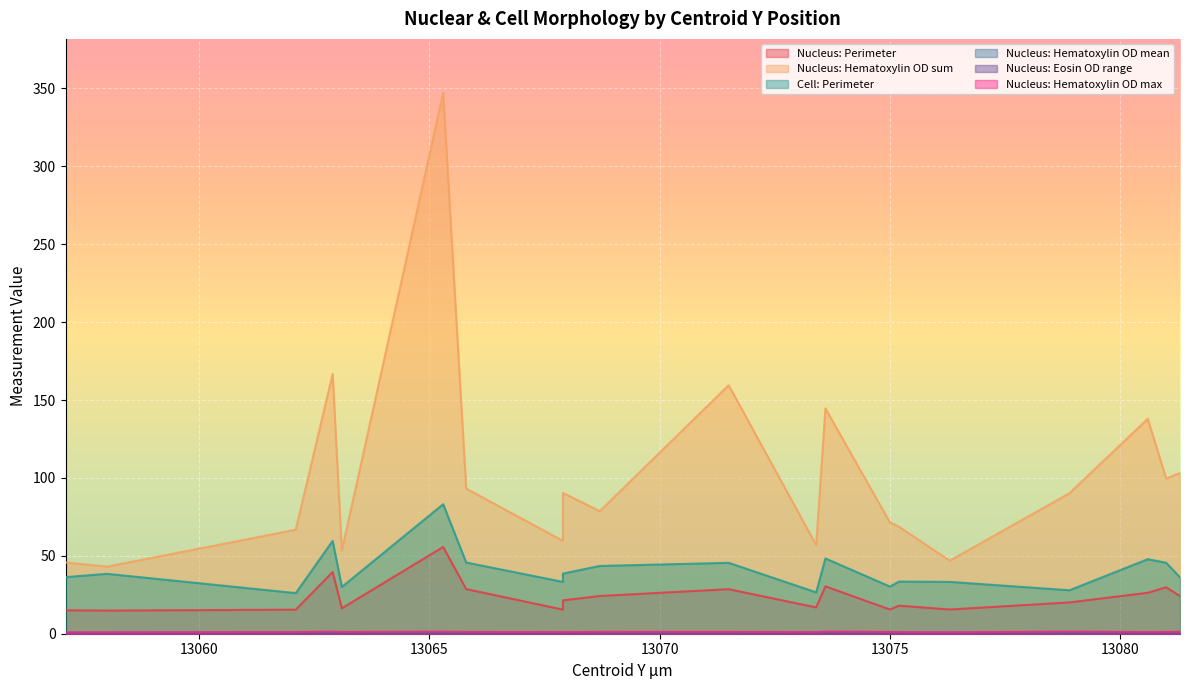

Reading right to left, list all the values displayed in this chart.

Nucleus: Perimeter: 13081.3=24.2	13081.0=29.8	13080.6=26.3	13078.9=20.1	13076.3=15.5	13075.2=18.0	13075.0=15.6	13073.6=30.4	13073.4=16.9	13071.5=28.6	13068.7=24.2	13067.9=21.4	13067.9=15.5	13065.8=28.7	13065.3=55.7	13063.1=16.3	13062.9=39.6	13062.1=15.4	13058.0=14.9	13057.1=15.0
Nucleus: Hematoxylin OD sum: 13081.3=103.2	13081.0=99.5	13080.6=137.9	13078.9=90.2	13076.3=46.9	13075.2=68.6	13075.0=71.5	13073.6=144.6	13073.4=56.9	13071.5=159.5	13068.7=78.7	13067.9=90.4	13067.9=59.6	13065.8=93.2	13065.3=347.1	13063.1=53.4	13062.9=166.7	13062.1=66.7	13058.0=43.1	13057.1=45.8
Cell: Perimeter: 13081.3=36.1	13081.0=45.5	13080.6=47.8	13078.9=27.9	13076.3=33.3	13075.2=33.5	13075.0=30.3	13073.6=48.3	13073.4=26.5	13071.5=45.5	13068.7=43.5	13067.9=38.6	13067.9=33.3	13065.8=45.7	13065.3=83.1	13063.1=30.0	13062.9=59.6	13062.1=26.1	13058.0=38.4	13057.1=36.3
Nucleus: Hematoxylin OD mean: 13081.3=0.8	13081.0=0.7	13080.6=0.7	13078.9=0.9	13076.3=0.7	13075.2=0.8	13075.0=0.8	13073.6=0.8	13073.4=0.8	13071.5=0.9	13068.7=0.7	13067.9=0.8	13067.9=0.8	13065.8=0.7	13065.3=0.6	13063.1=0.7	13062.9=0.7	13062.1=0.8	13058.0=0.7	13057.1=0.7
Nucleus: Eosin OD range: 13081.3=0.3	13081.0=0.5	13080.6=0.3	13078.9=0.3	13076.3=0.2	13075.2=0.2	13075.0=0.2	13073.6=0.4	13073.4=0.2	13071.5=0.2	13068.7=0.4	13067.9=0.2	13067.9=0.2	13065.8=0.2	13065.3=0.3	13063.1=0.2	13062.9=0.3	13062.1=0.2	13058.0=0.2	13057.1=0.2
Nucleus: Hematoxylin OD max: 13081.3=1.3	13081.0=1.1	13080.6=1.1	13078.9=1.4	13076.3=0.9	13075.2=1.0	13075.0=1.1	13073.6=1.4	13073.4=1.0	13071.5=1.2	13068.7=1.2	13067.9=1.0	13067.9=1.1	13065.8=1.1	13065.3=1.3	13063.1=1.1	13062.9=1.4	13062.1=1.1	13058.0=0.9	13057.1=0.9